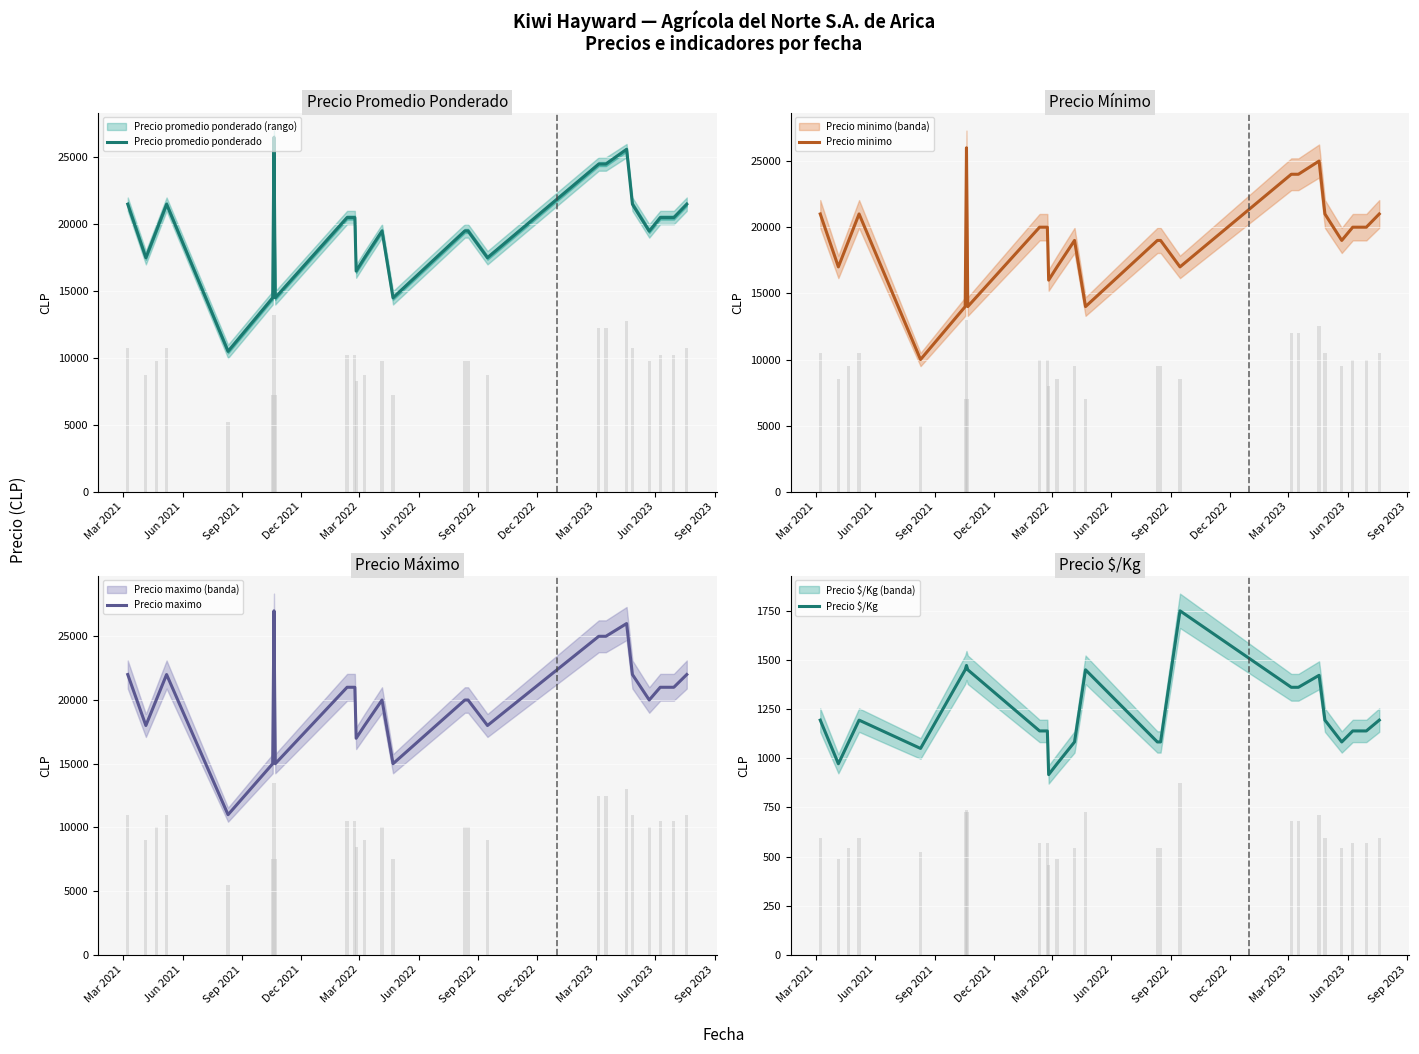

What is the lowest value of the Precio $/Kg series?

917